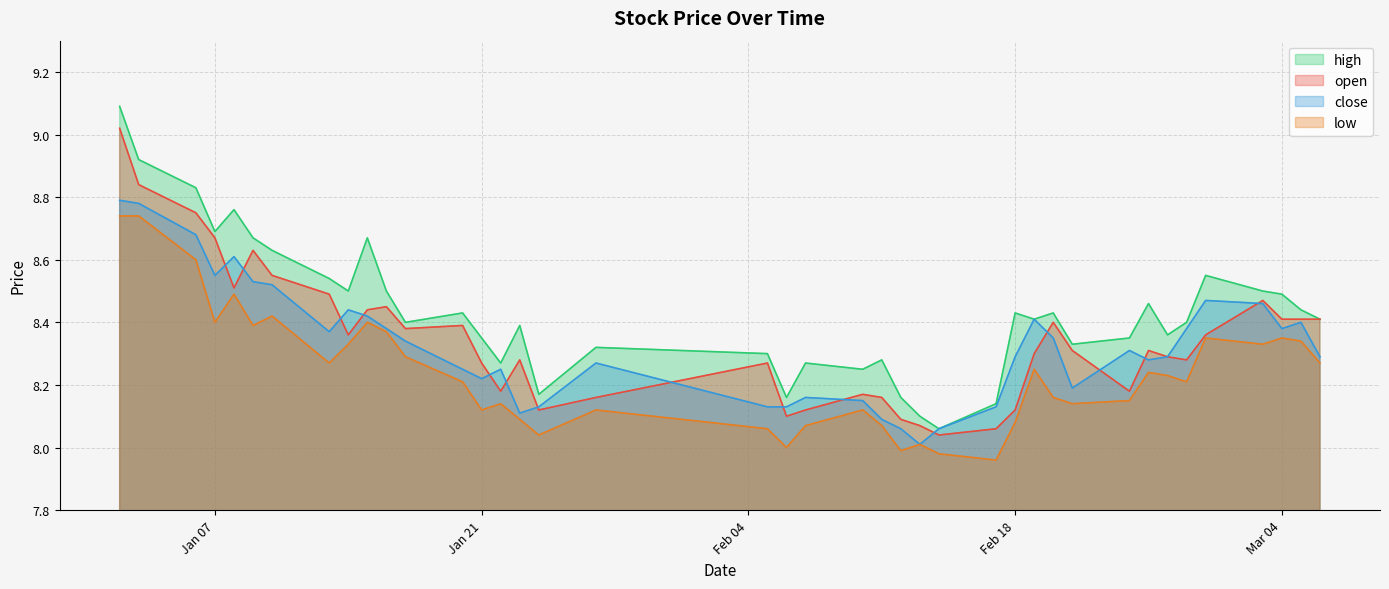

Which series has the largest total across all categories?

high